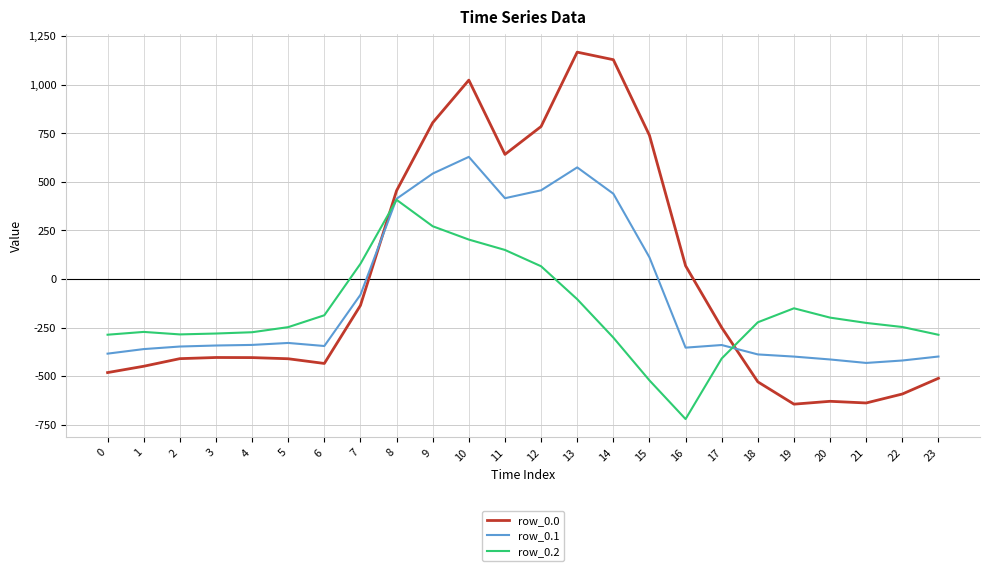

Which series has the largest total across all categories?

row_0.0